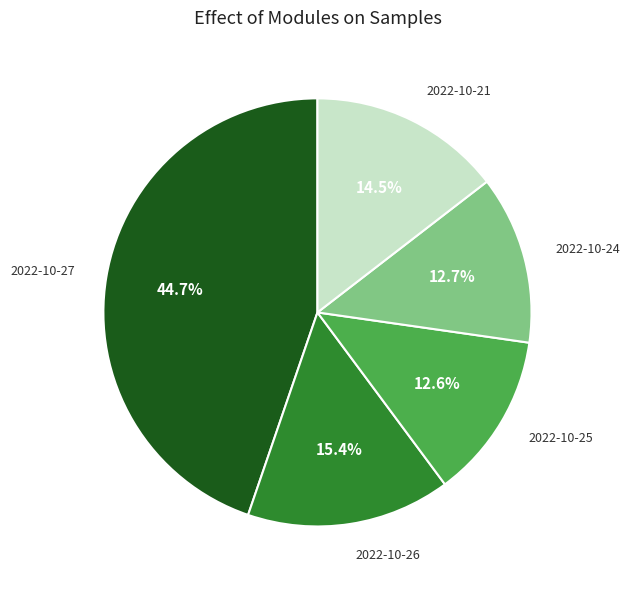

Between 2022-10-27 and 2022-10-24, which is larger?

2022-10-27